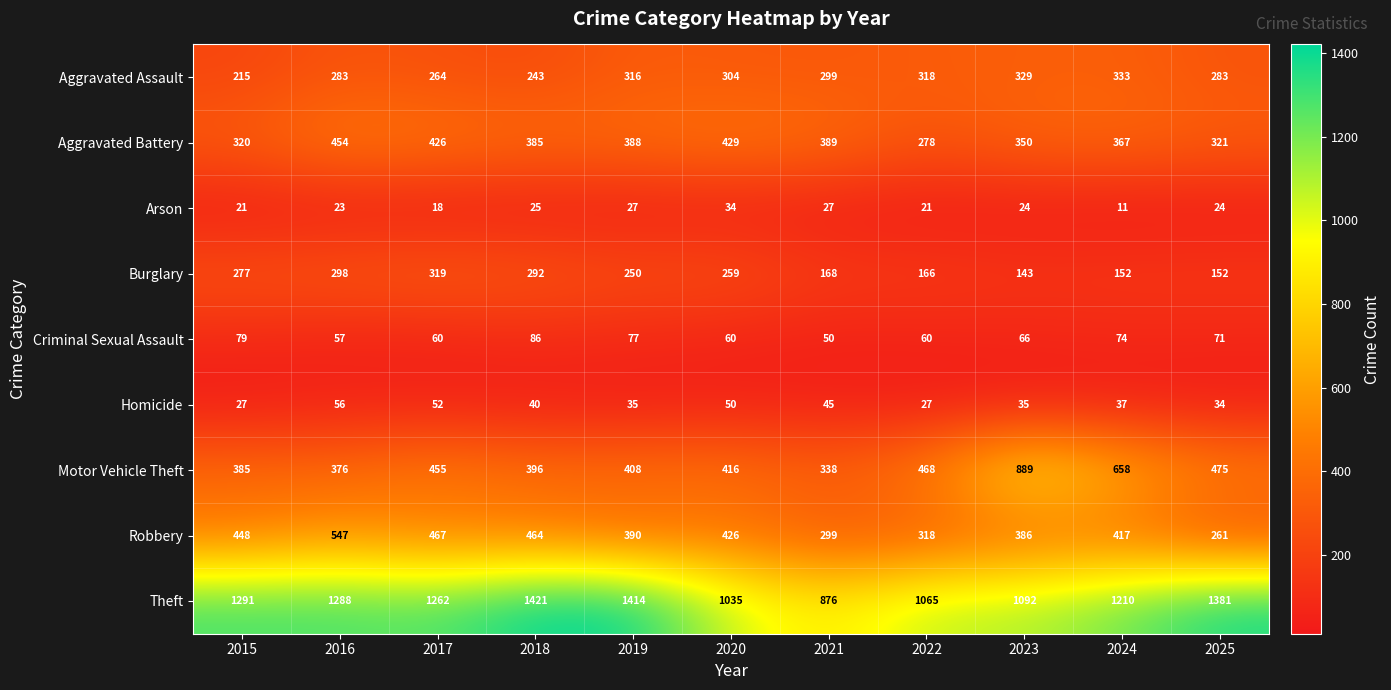

Count the number of data series in this chart.

9